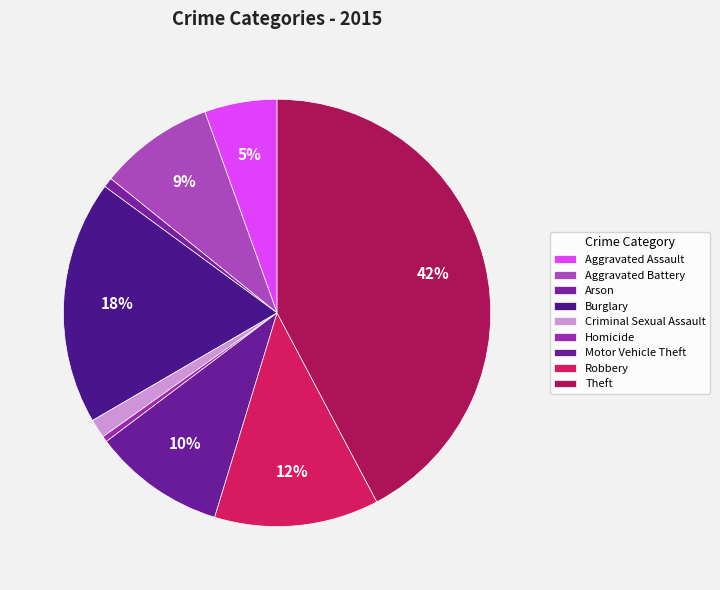

To the nearest percent, what portion does Motor Vehicle Theft represent?

10%